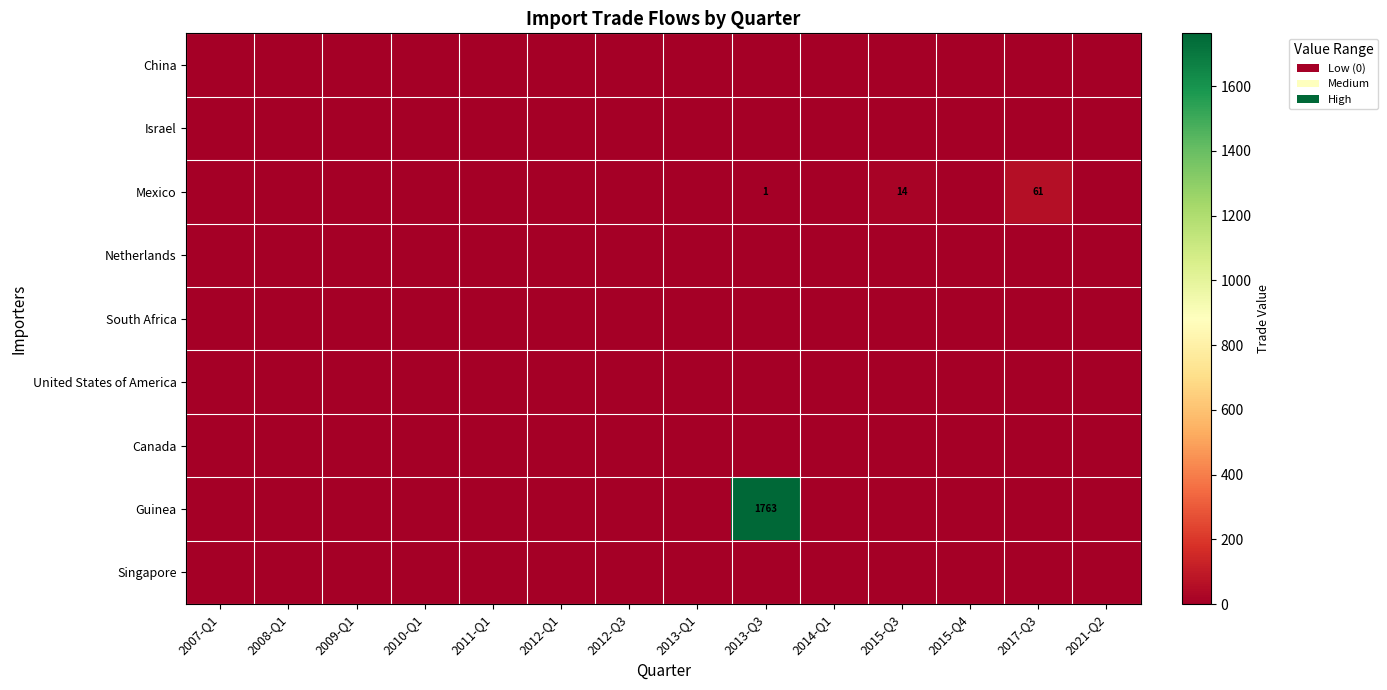

Which series has the widest spread of values?

Guinea